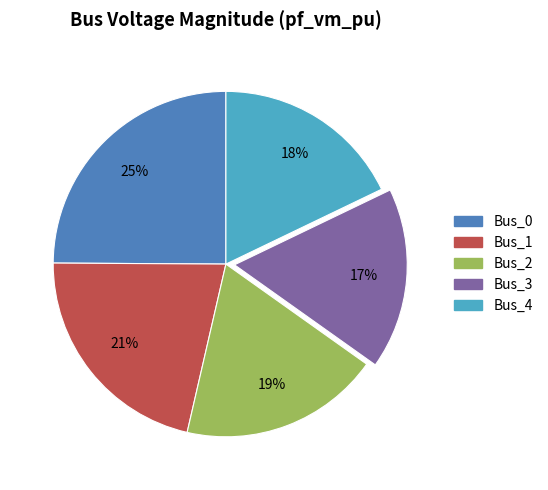

The Bus_4 slice represents 18% of the pie. True or false?

True